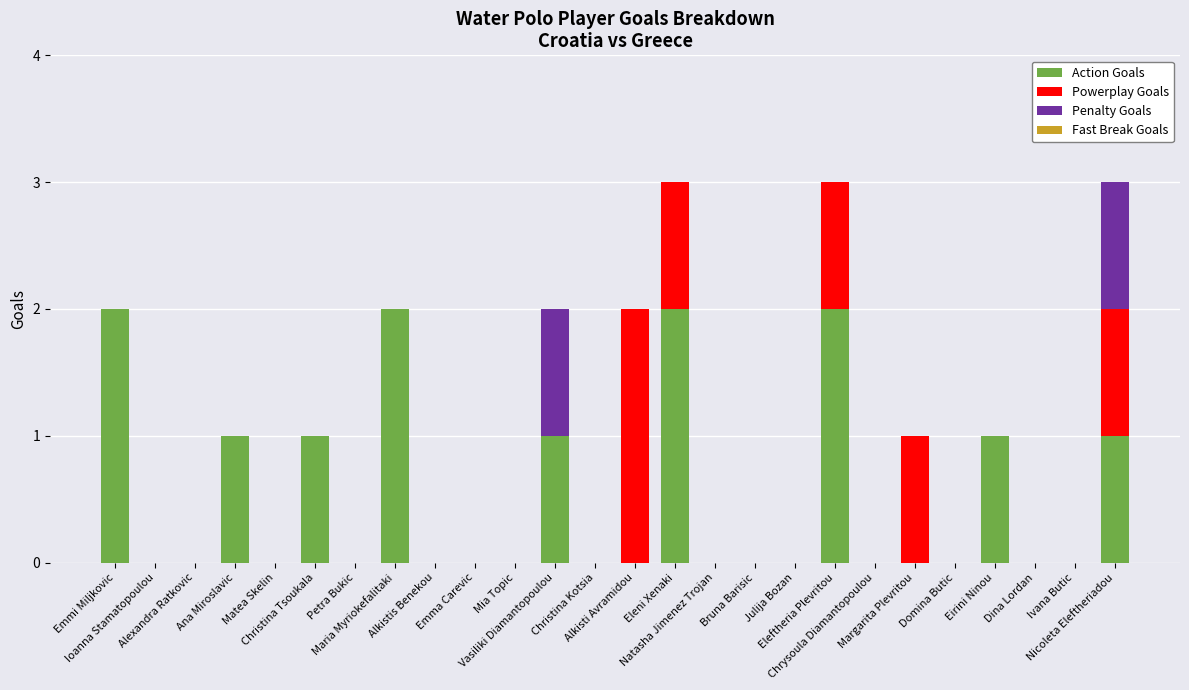

What is the sum of all Action Goals values?

13